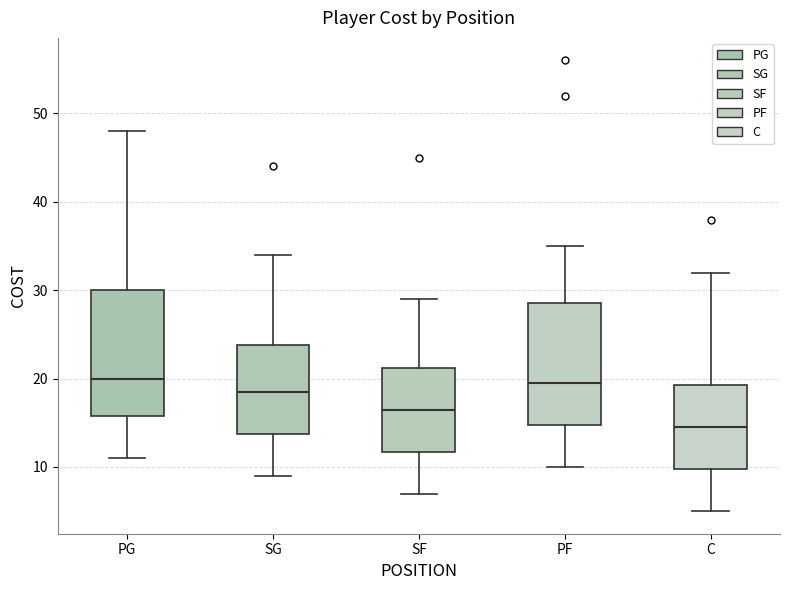

Reading left to right, transcribe this box plot: for each box, give where its median line is, the range the box spans, and where its two whiskers end, as read against the y-axis. The values are not printed on the chart, so give them approximately, as read against the axis.

PG: median 20, box 16 to 30, whiskers 11 to 48
SG: median 19, box 14 to 24, whiskers 9 to 34
SF: median 17, box 12 to 21, whiskers 7 to 29
PF: median 20, box 15 to 29, whiskers 10 to 35
C: median 15, box 10 to 19, whiskers 5 to 32